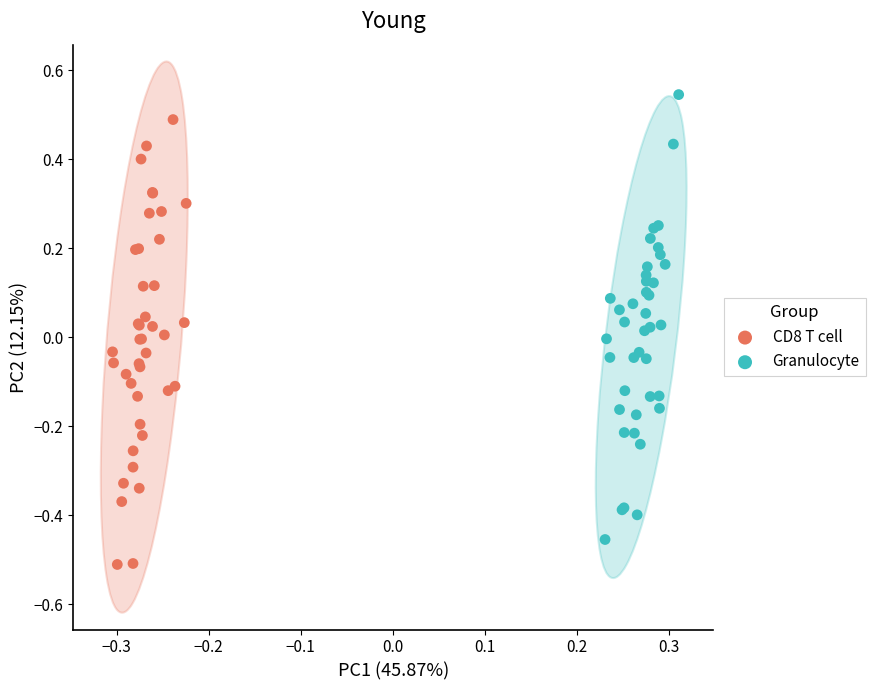

Which series reaches the minimum Y coordinate?

CD8 T cell